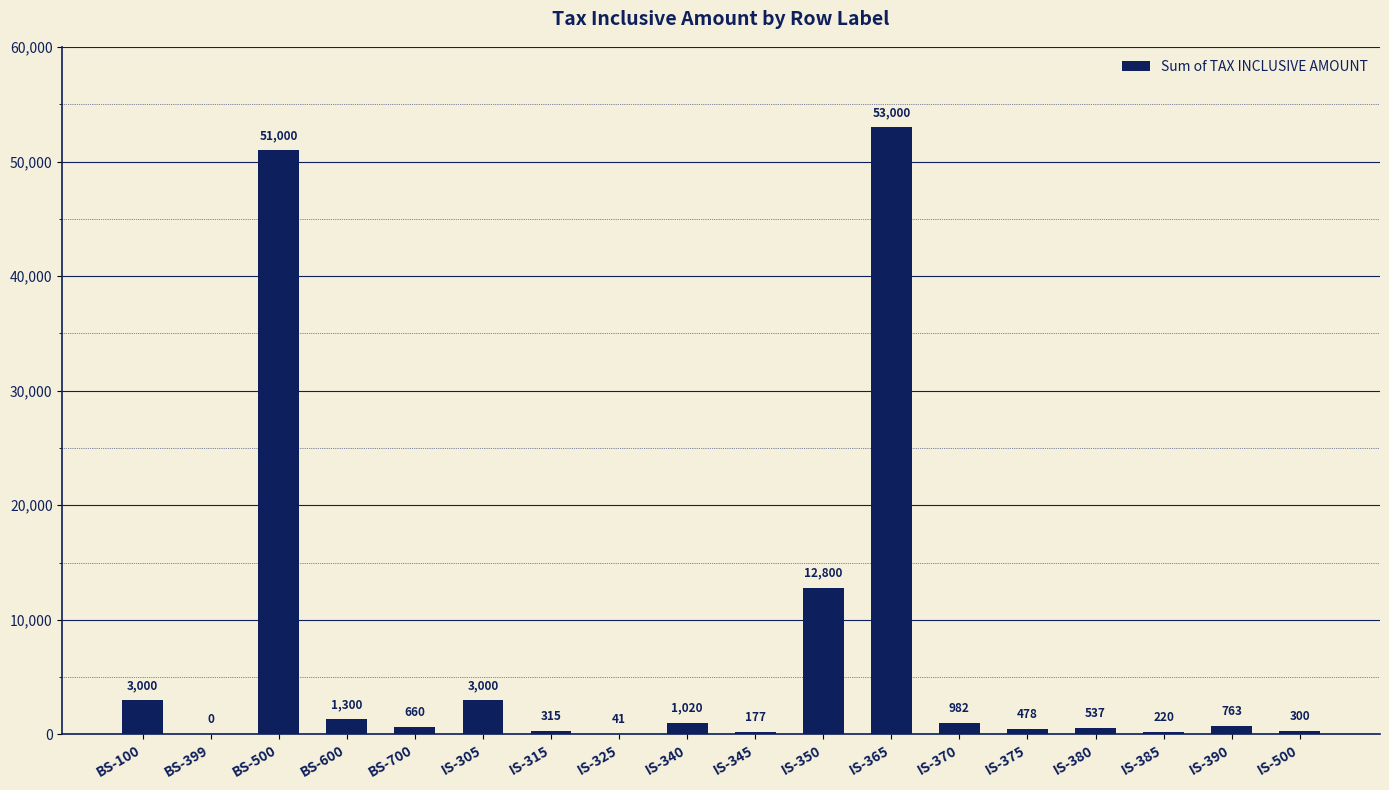

What is the sum of all values?

129593